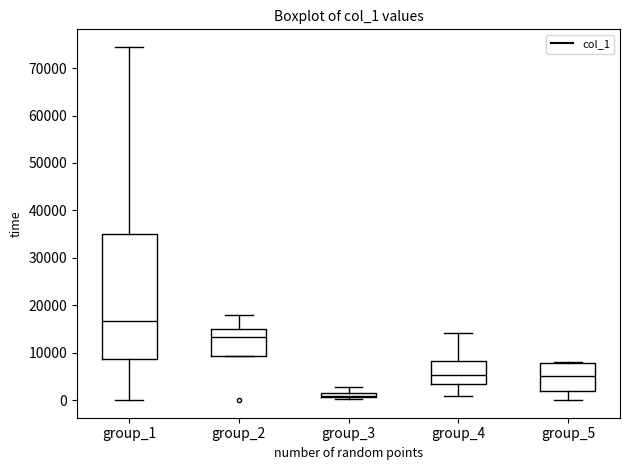

Where does the lower whisker of the box for group_5 end on the y-axis? The values are not printed on the chart, so give them approximately, as read against the axis.

0